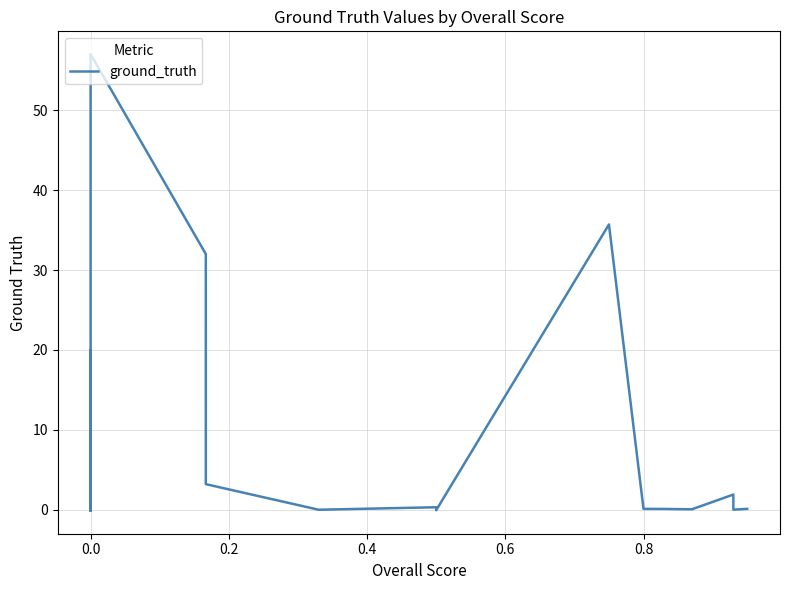

Does the chart display data point markers on the line(s)?

No